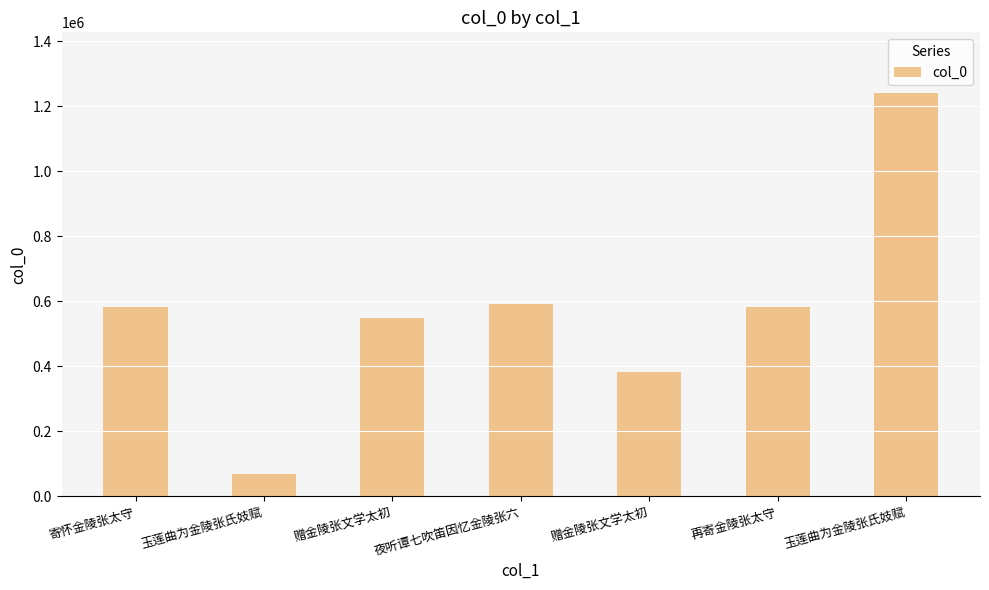

Rank the categories by value from highest to lowest.

玉莲曲为金陵张氏妓赋, 夜听谭七吹笛因忆金陵张六, 再寄金陵张太守, 寄怀金陵张太守, 赠金陵张文学太初, 赠金陵张文学太初, 玉莲曲为金陵张氏妓赋